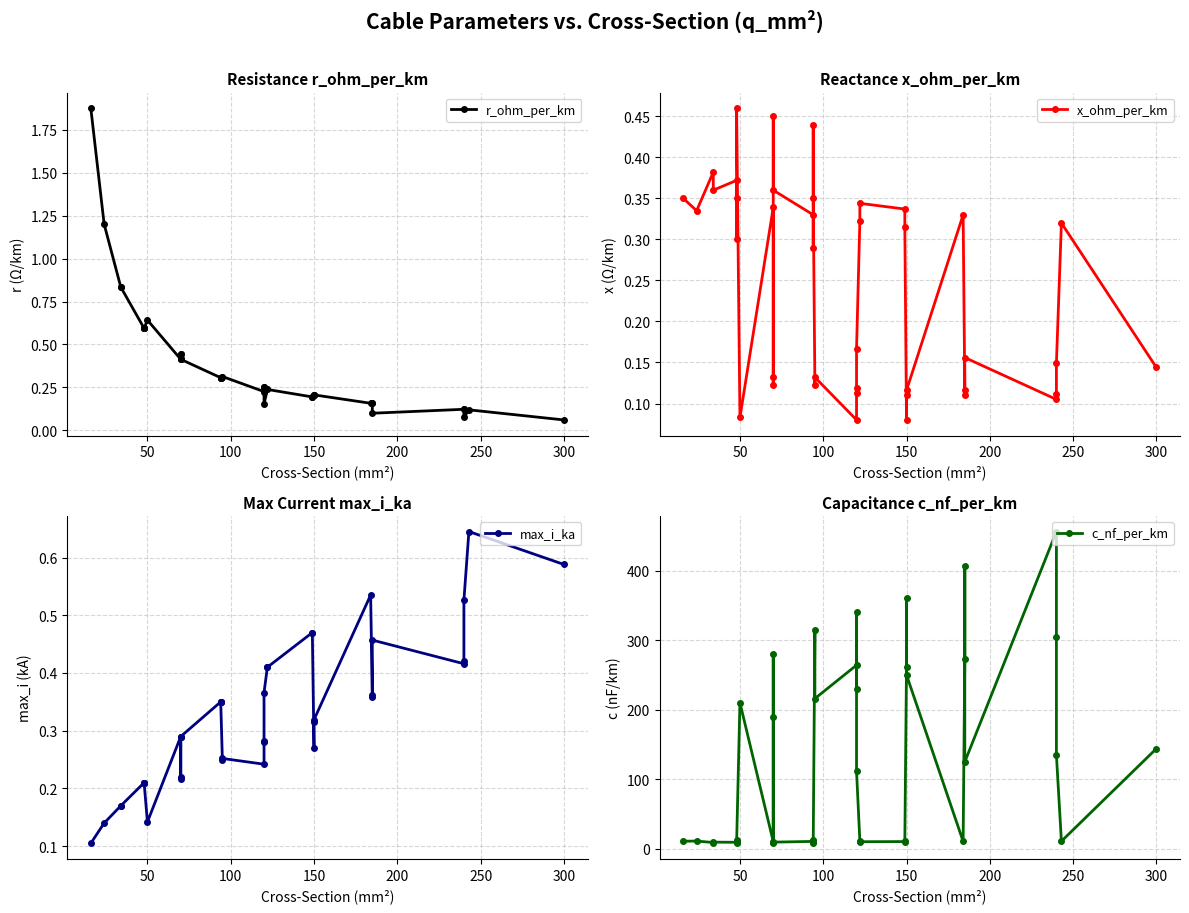

Which series has the largest range (max minus min)?

c_nf_per_km